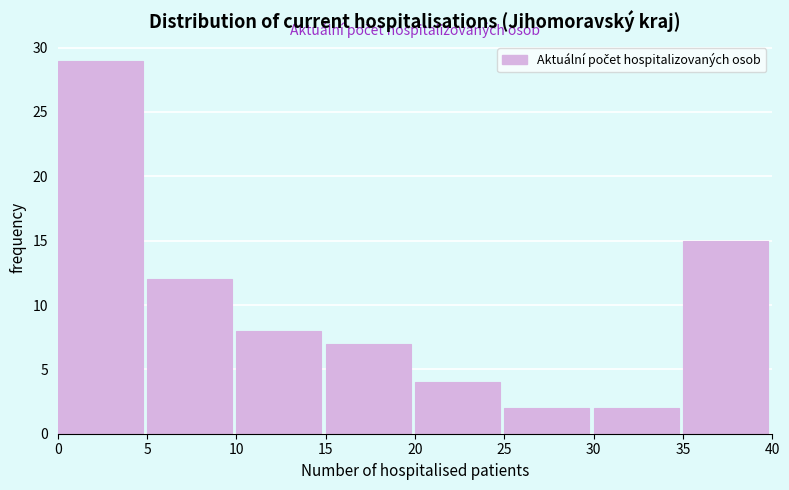

What is the height of the bar covering 30 to 35 on the x-axis? The values are not printed on the chart, so give them approximately, as read against the axis.

2